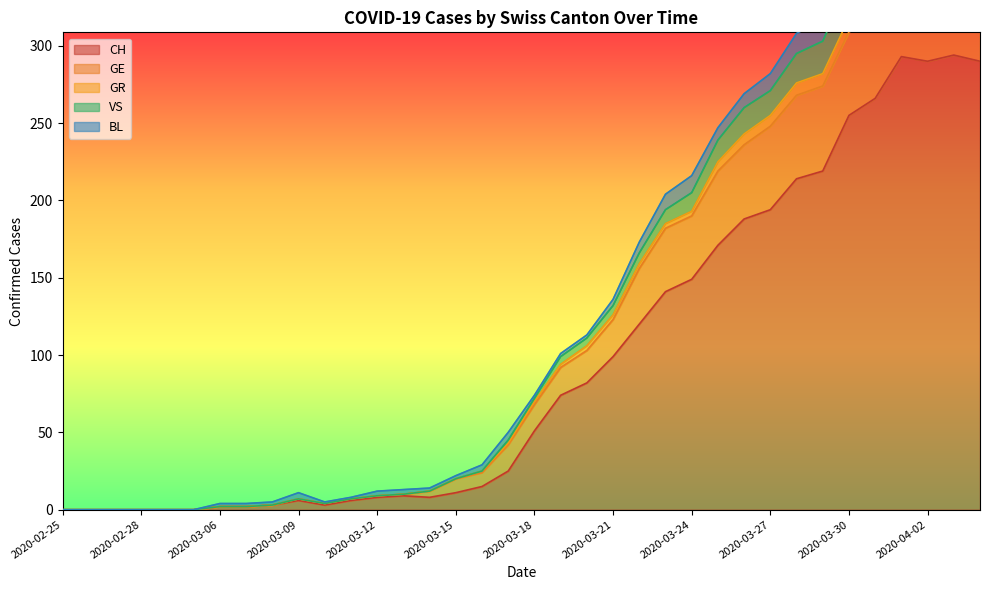

Is it true that GE equals 1 at 2020-03-13?

True